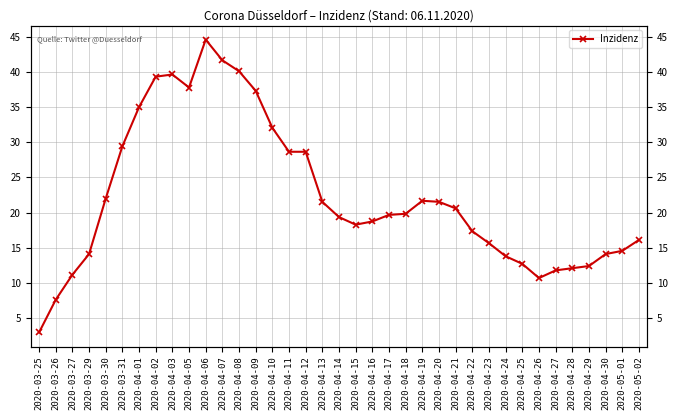

At which category does the data reach its first local peak?

2020-04-03